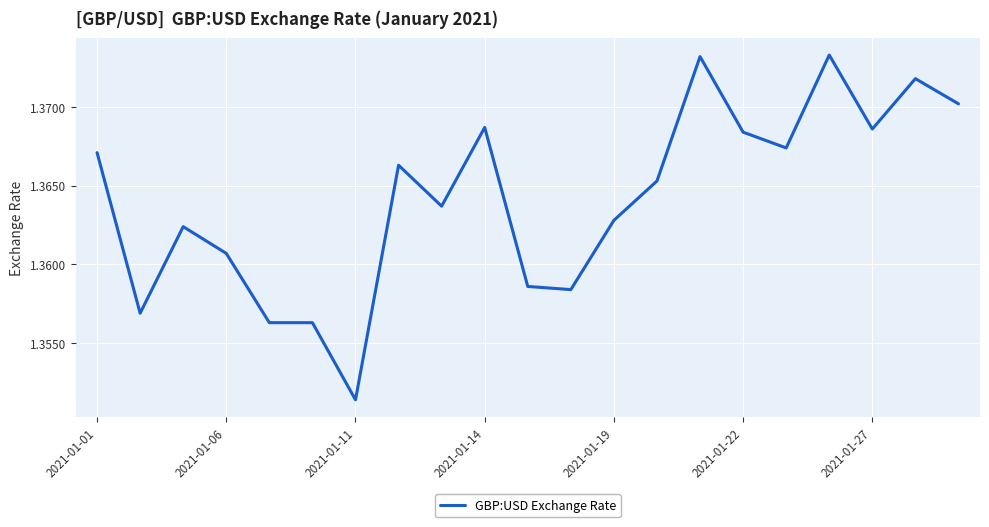

Which label corresponds to the smallest value in the chart?

2021-01-11